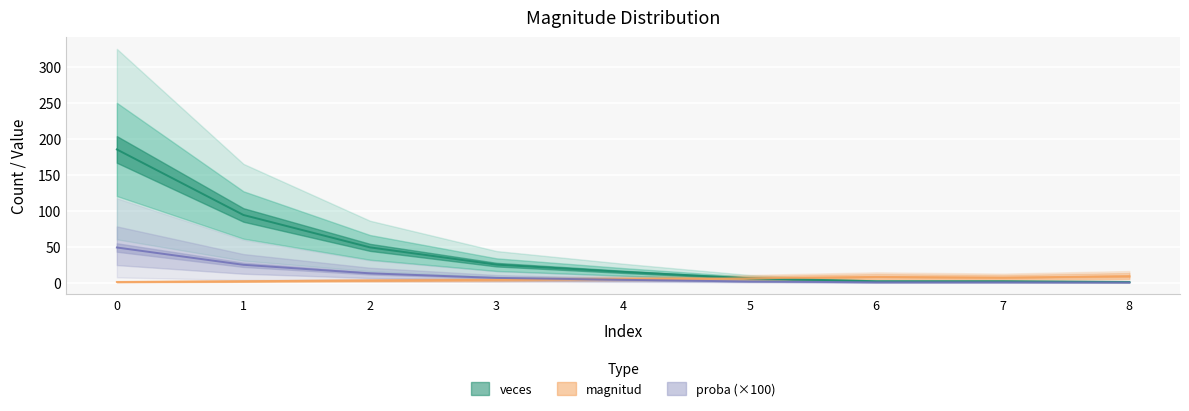

Between 5 and 3, which is larger?

5